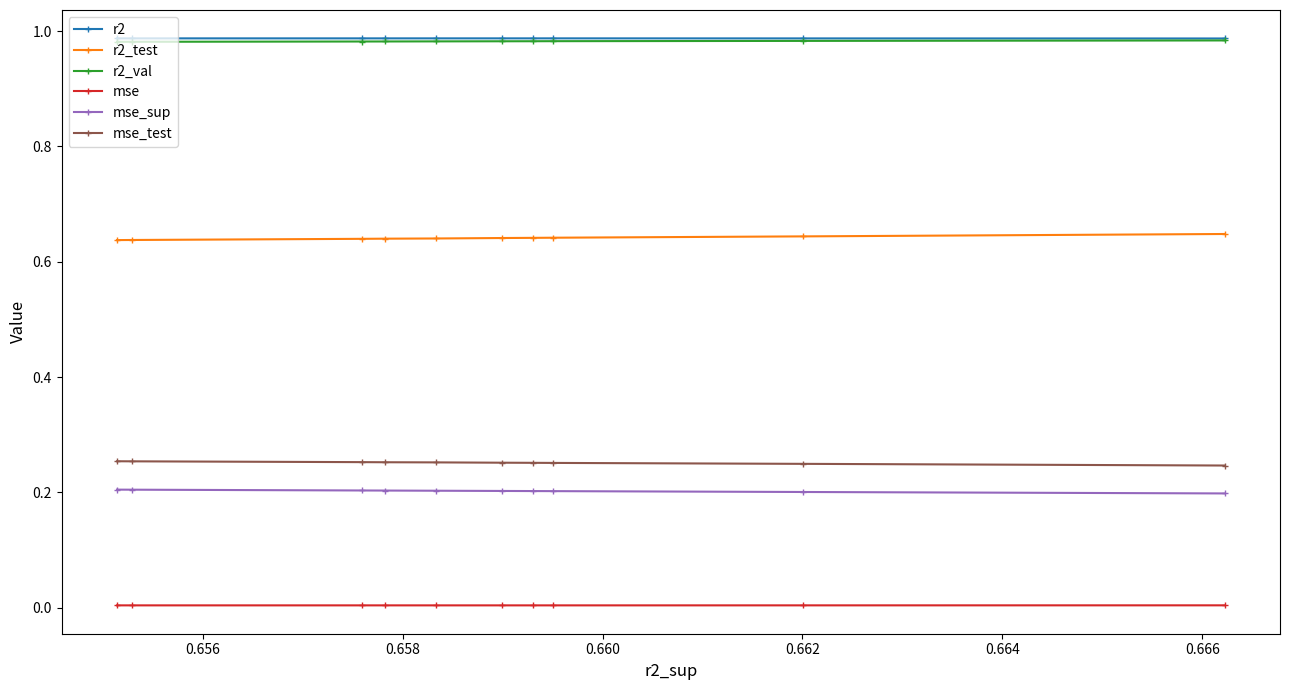

True or false: r2_val and r2_test cross at least once.

False